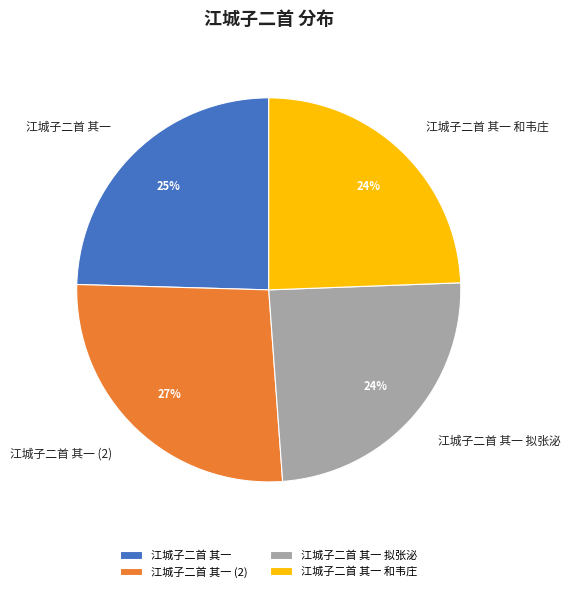

Which category has the biggest portion of the pie?

江城子二首 其一 (2)